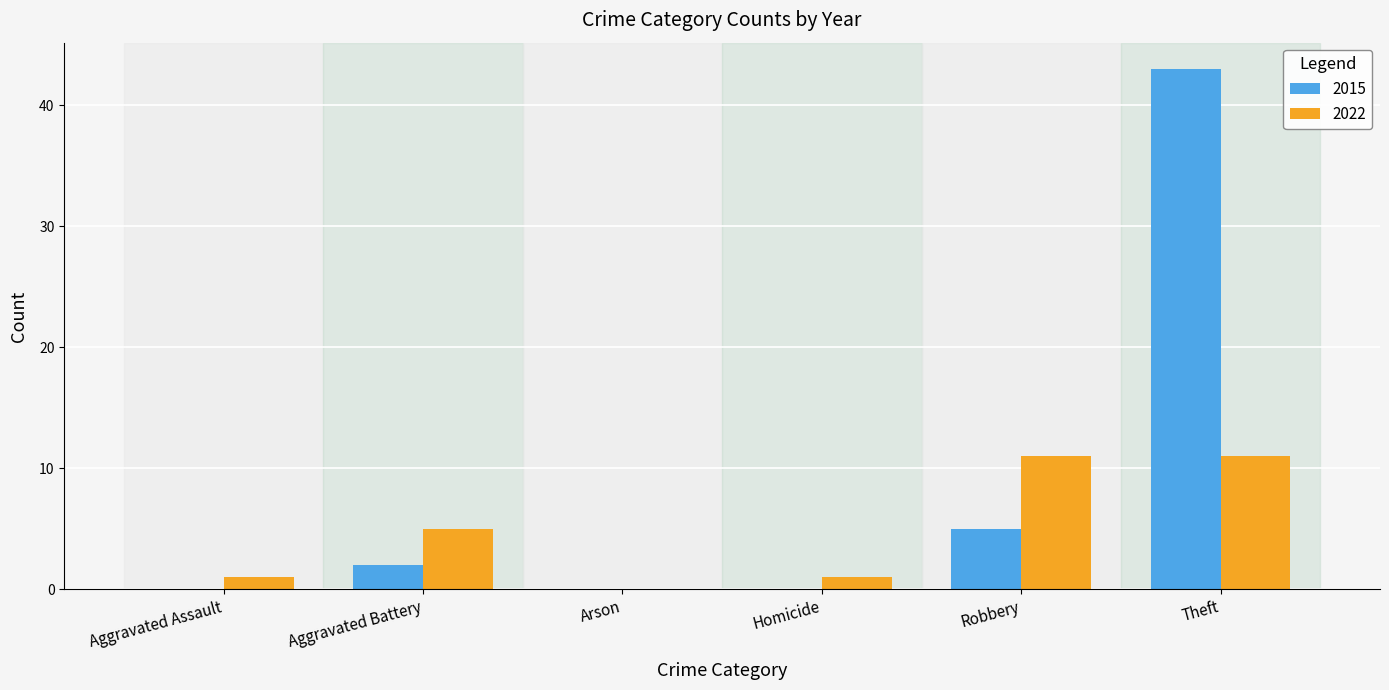

How many groups of bars are there?

6